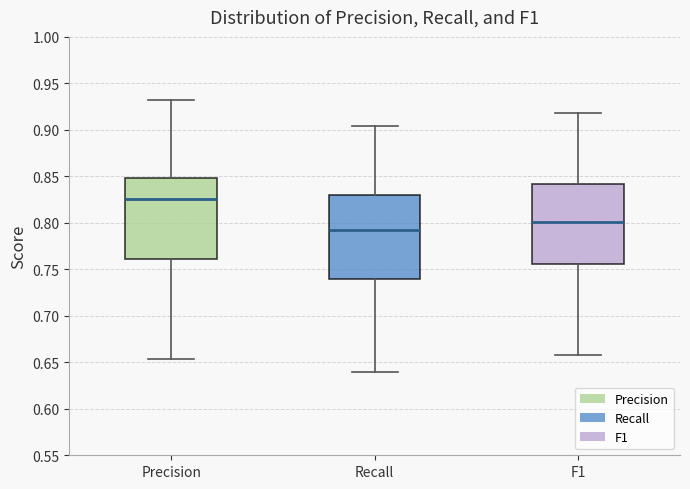

Which box has the highest median line?

Precision